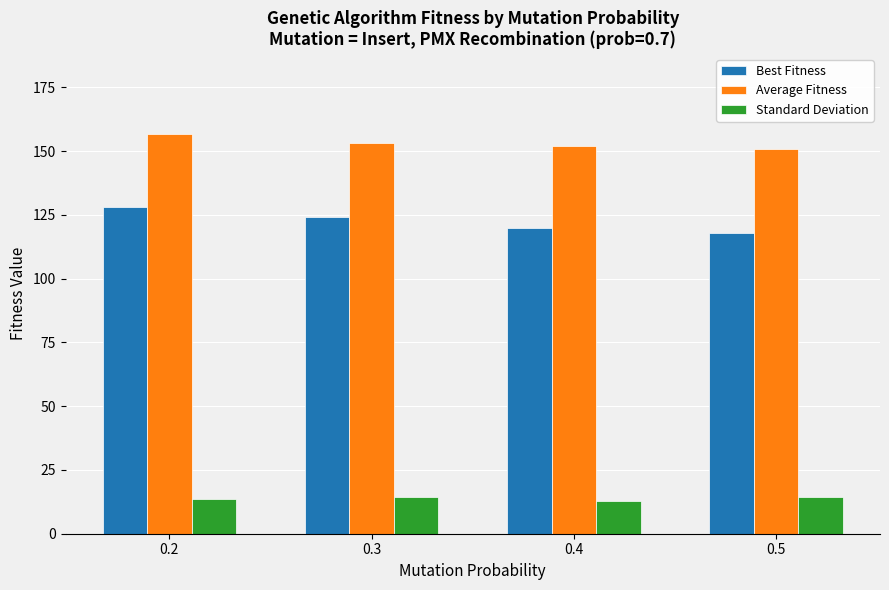

Read the Standard Deviation value at 0.2.

13.6